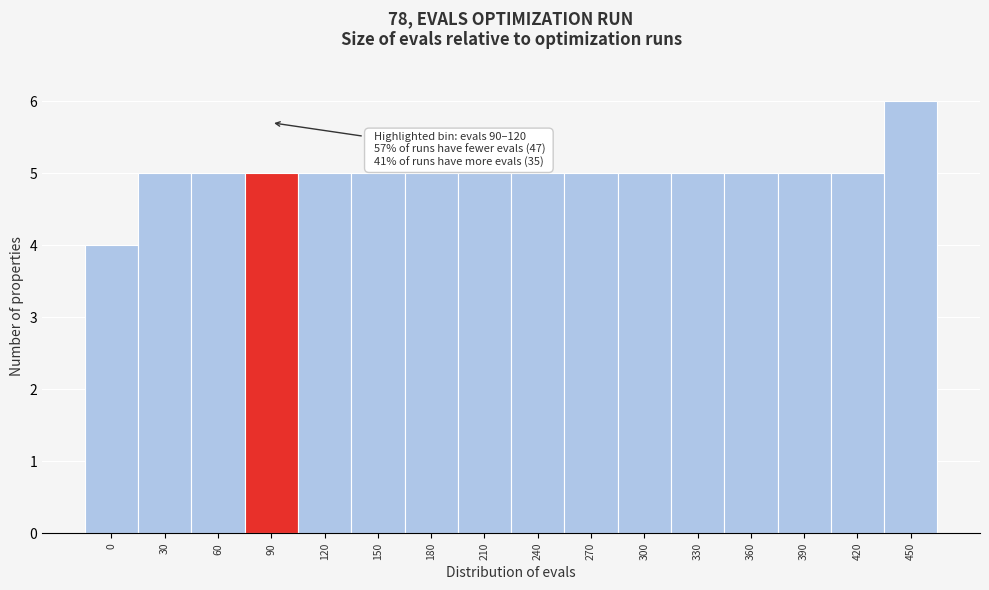

Reading right to left, what are all the values shown in this chart?

450=6	420=5	390=5	360=5	330=5	300=5	270=5	240=5	210=5	180=5	150=5	120=5	90=5	60=5	30=5	0=4